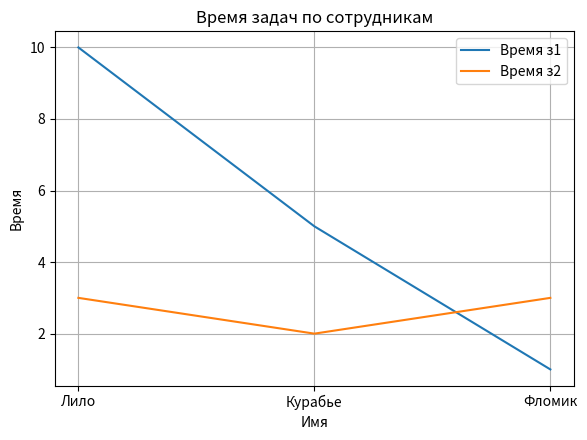

Is the value of Время з1 at Лило greater than the value of Время з2 at Лило?

Yes